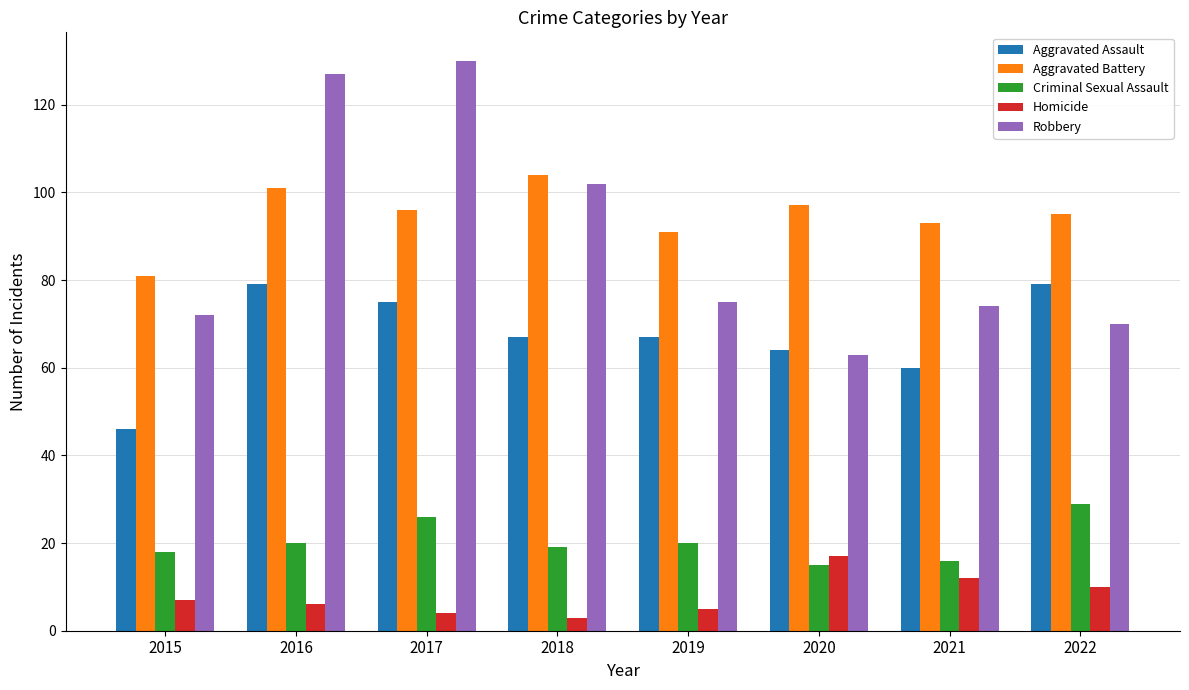

What is the sum of the Criminal Sexual Assault values at 2017 and 2020?

41